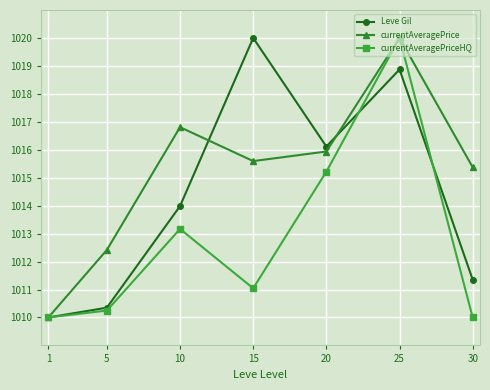

Reading left to right, extract all data points from this chart.

Leve Gil: 1010.0	1010.4	1014.0	1020.0	1016.1	1018.9	1011.4
currentAveragePrice: 1010.0	1012.4	1016.8	1015.6	1015.9	1020.0	1015.4
currentAveragePriceHQ: 1010.0	1010.2	1013.2	1011.0	1015.2	1020.0	1010.0